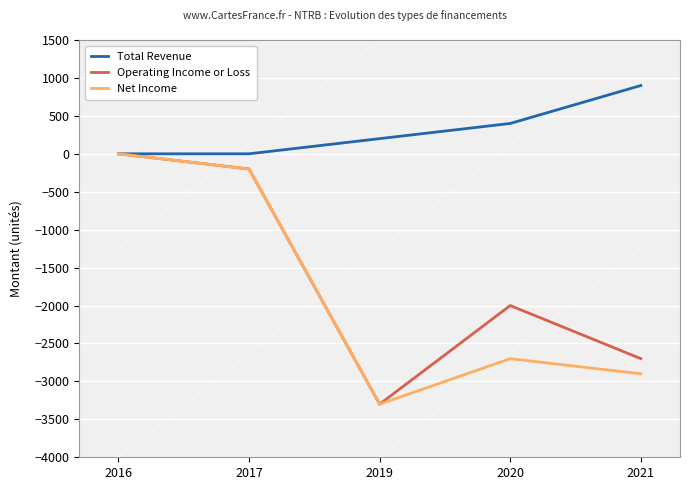

At which category does Operating Income or Loss reach its first local peak?

2020